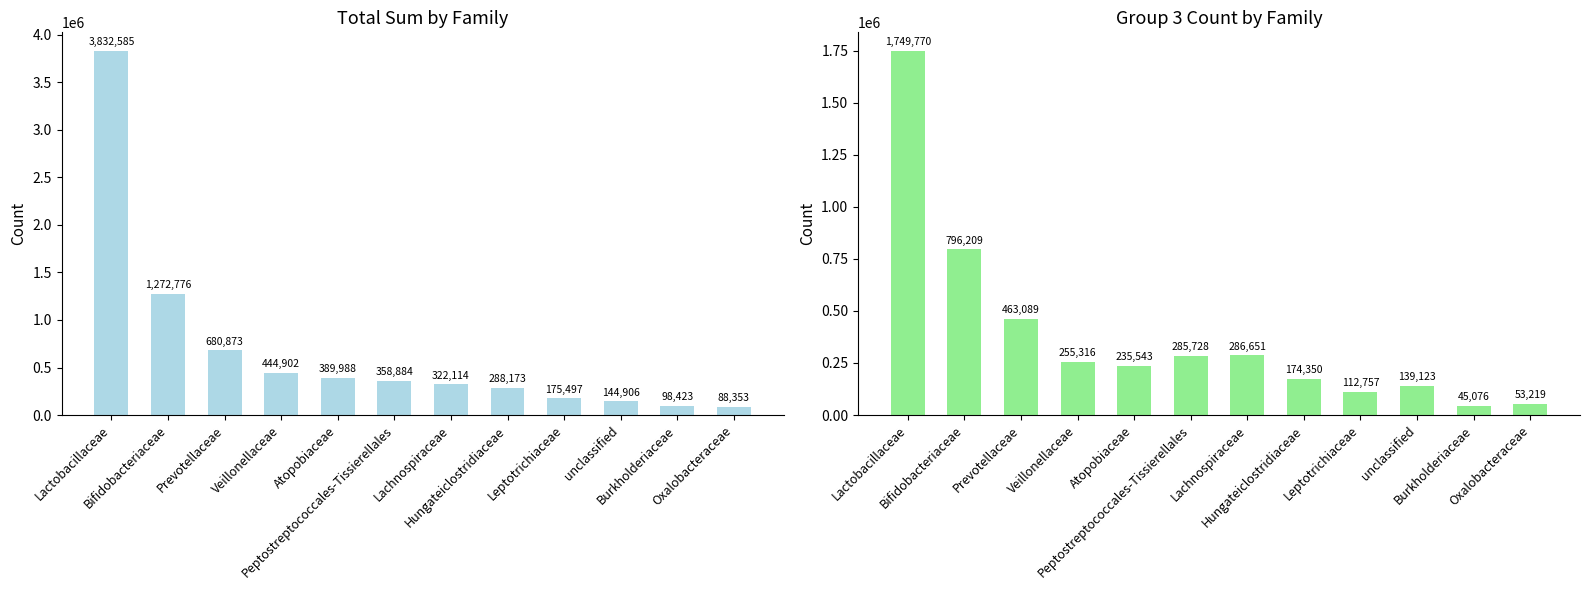

Rank the categories by total_sum value from lowest to highest.

Oxalobacteraceae, Burkholderiaceae, unclassified, Leptotrichiaceae, Hungateiclostridiaceae, Lachnospiraceae, Peptostreptococcales-Tissierellales, Atopobiaceae, Veillonellaceae, Prevotellaceae, Bifidobacteriaceae, Lactobacillaceae